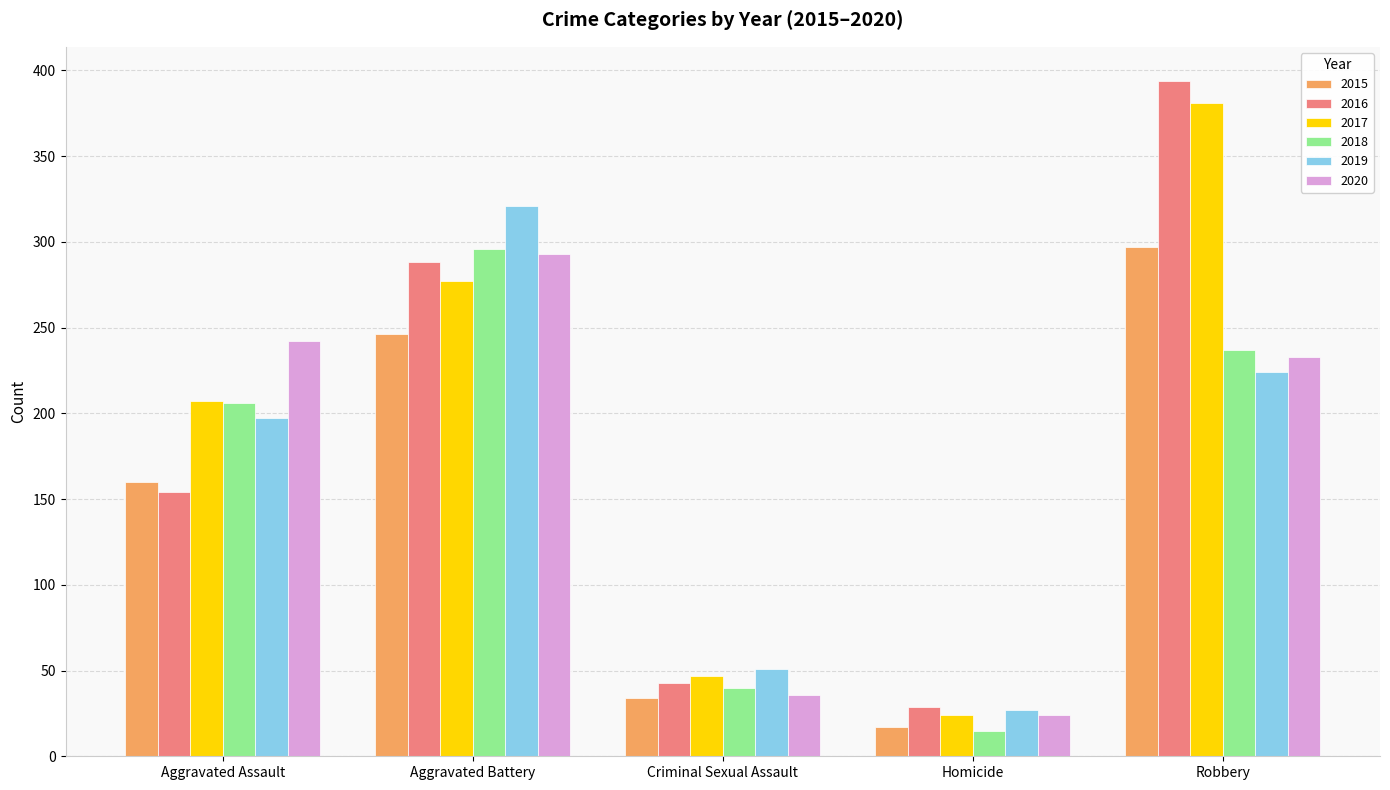

Which category has the highest value across all series?

Robbery